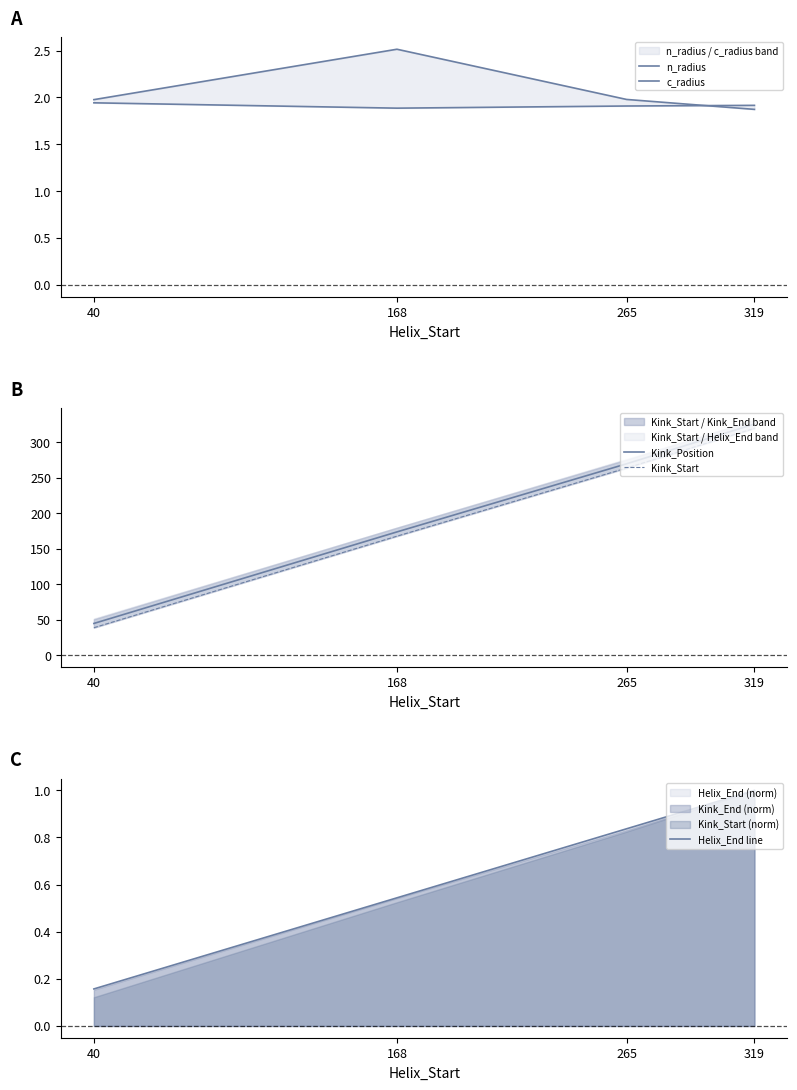

What is the difference between the c_radius values at 265 and 168?

0.5